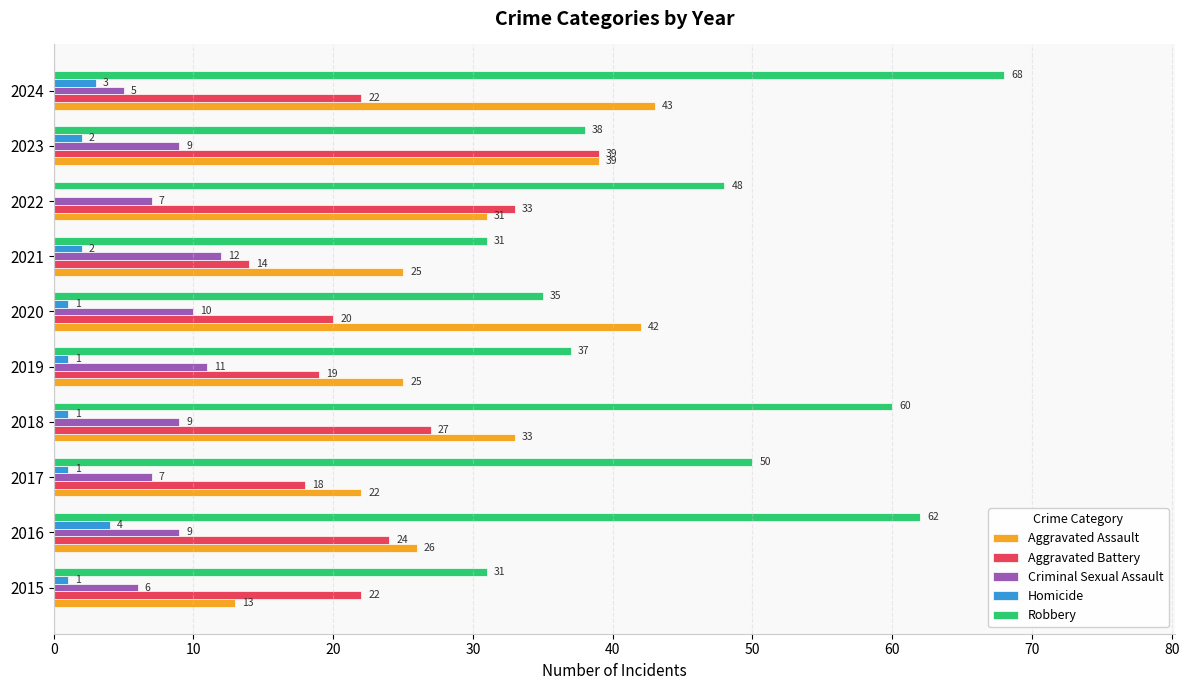

The value of Robbery at 2024 is 68. True or false?

True